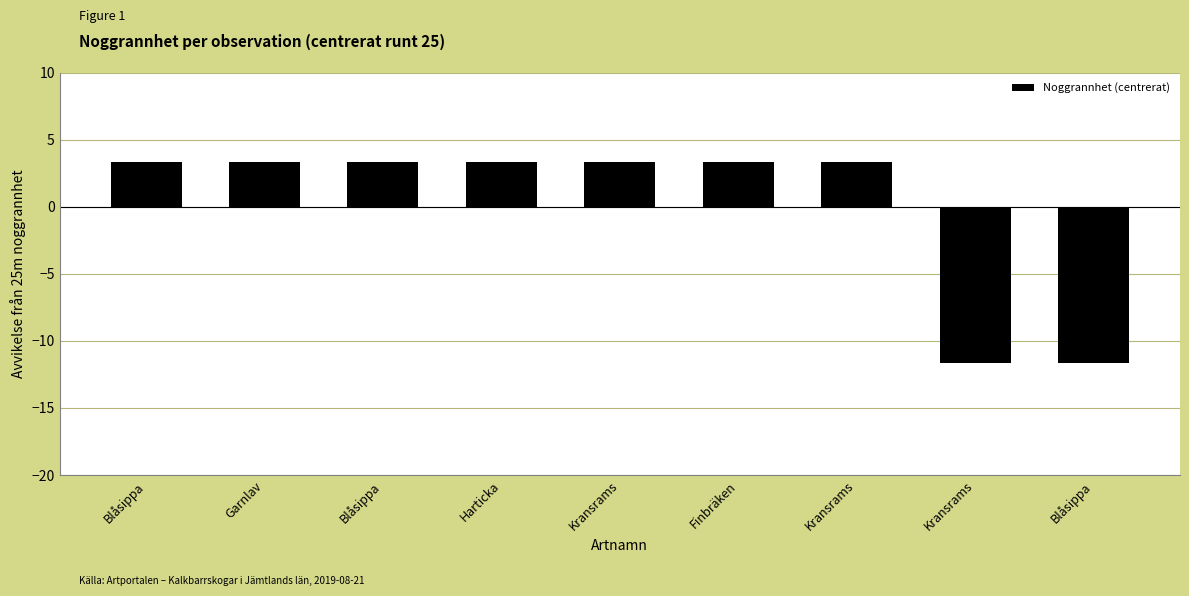

What is the label of the 5th bar from the left?

Kransrams